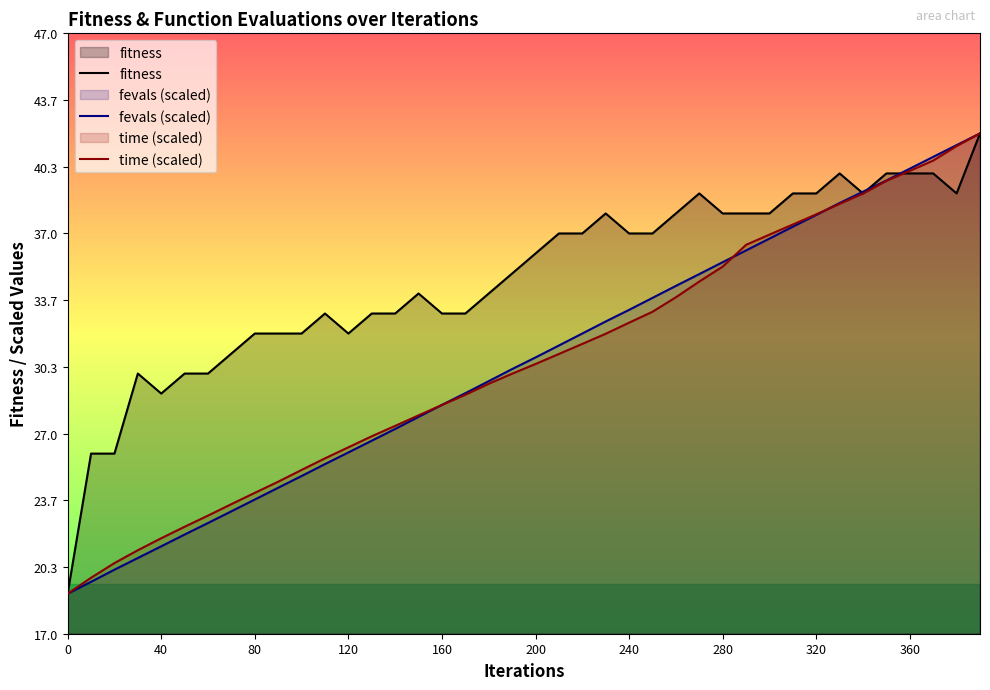

What is the maximum value shown in the chart?

42.0